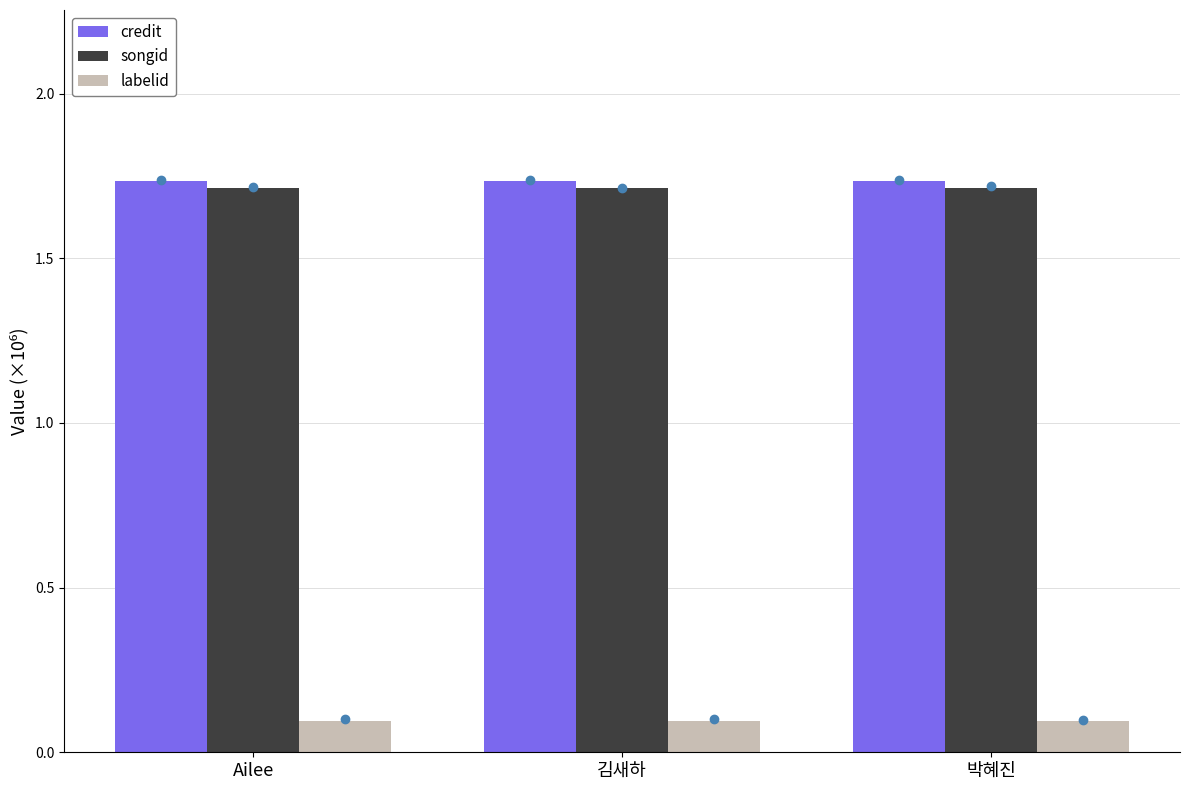

What position from the left is Ailee?

1